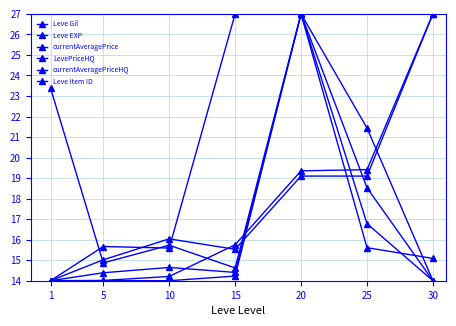

How many distinct data groups are displayed?

6